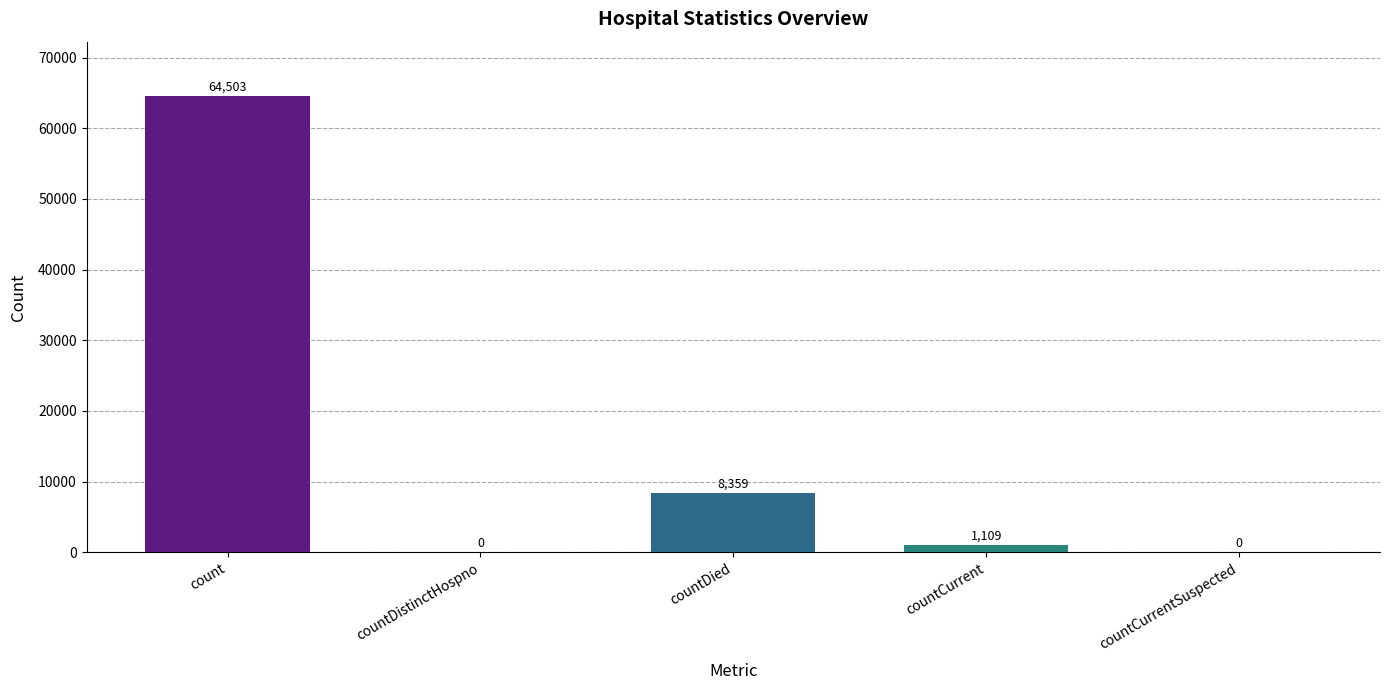

What is the ratio of the value at count to the value at countDied?

7.7